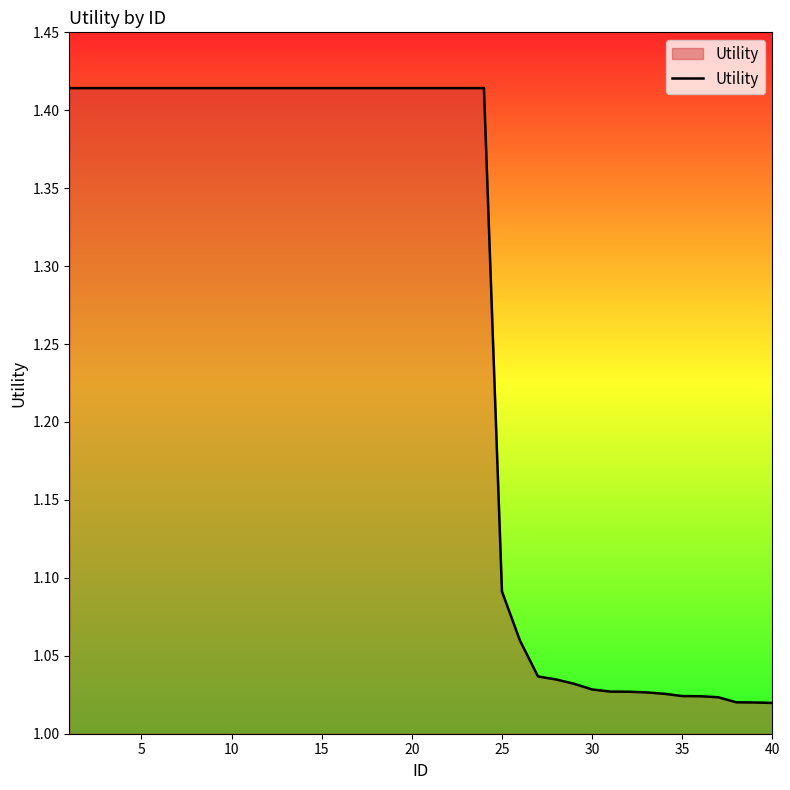

What is the difference between the maximum and minimum values?

0.4